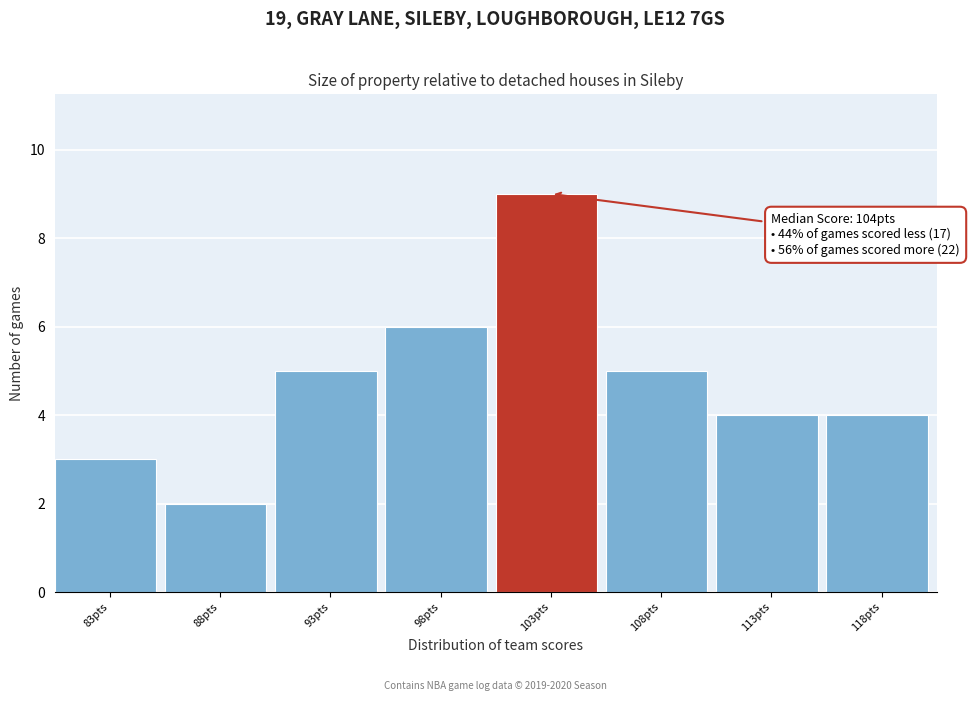

Reading left to right, list all the values displayed in this chart.

83pts=3	88pts=2	93pts=5	98pts=6	103pts=9	108pts=5	113pts=4	118pts=4